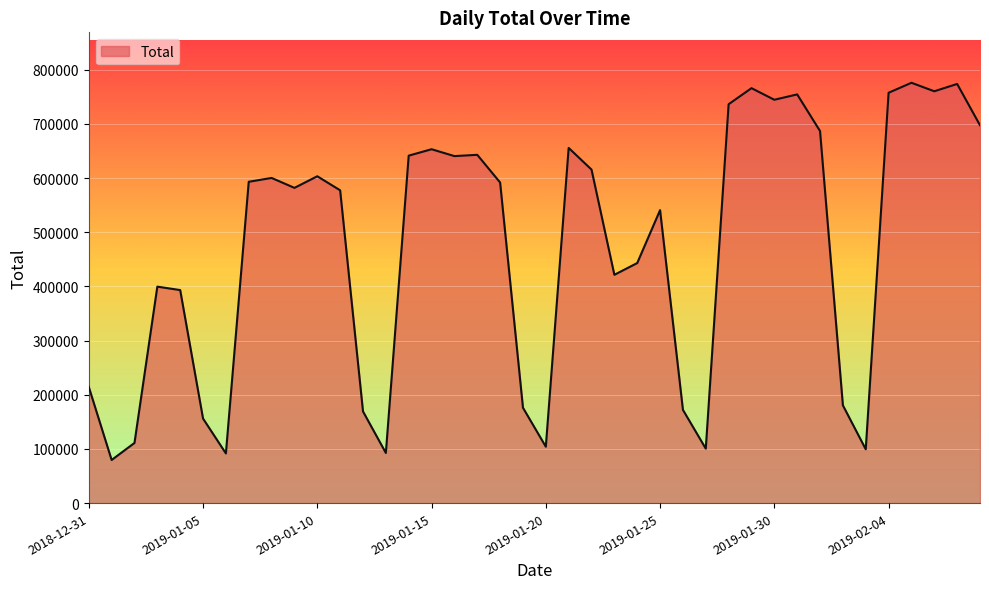

What is the smallest value displayed?

79577